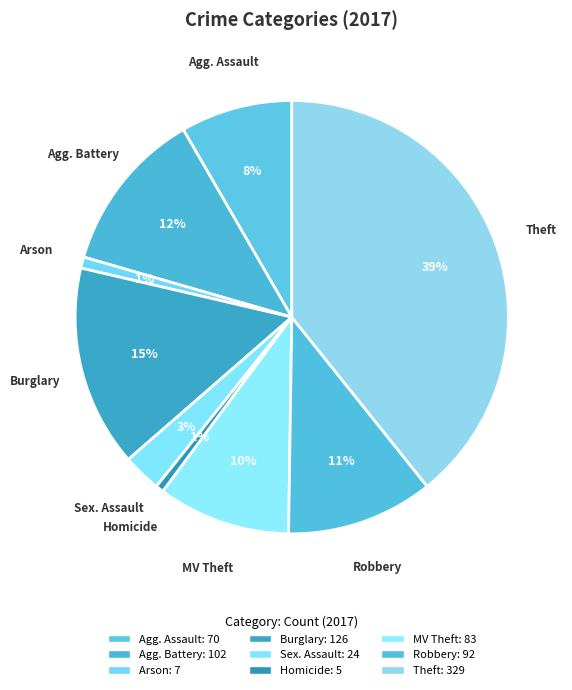

Rank the categories by value from highest to lowest.

Theft, Burglary, Aggravated Battery, Robbery, Motor Vehicle Theft, Aggravated Assault, Criminal Sexual Assault, Arson, Homicide